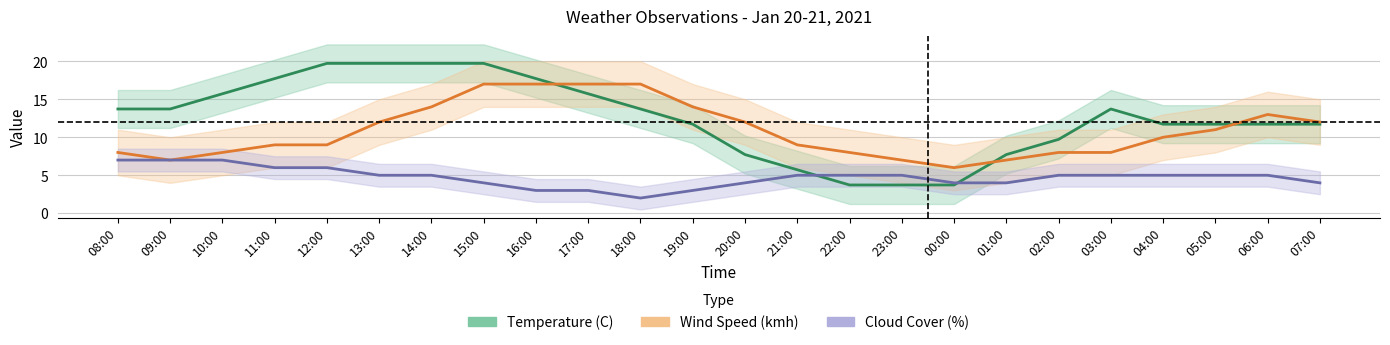

True or false: Wind Speed (kmh) has more than 2 interior local peaks.

False